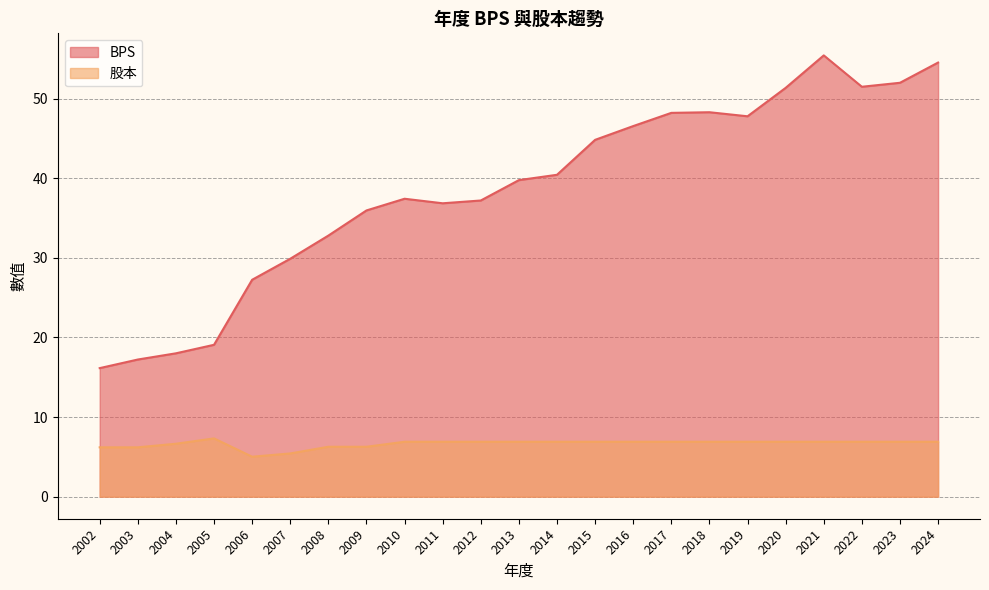

How many values in the 股本 series are below 6?

2